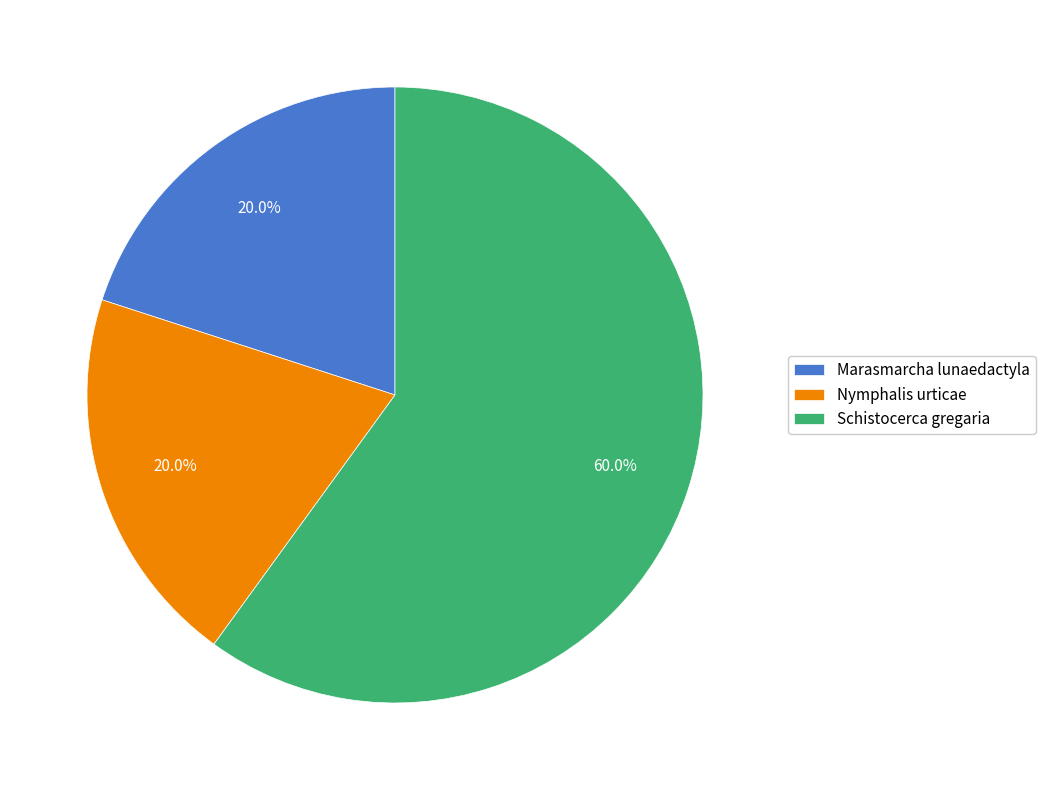

What is the ratio of the value at Schistocerca gregaria to the value at Nymphalis urticae?

3.0